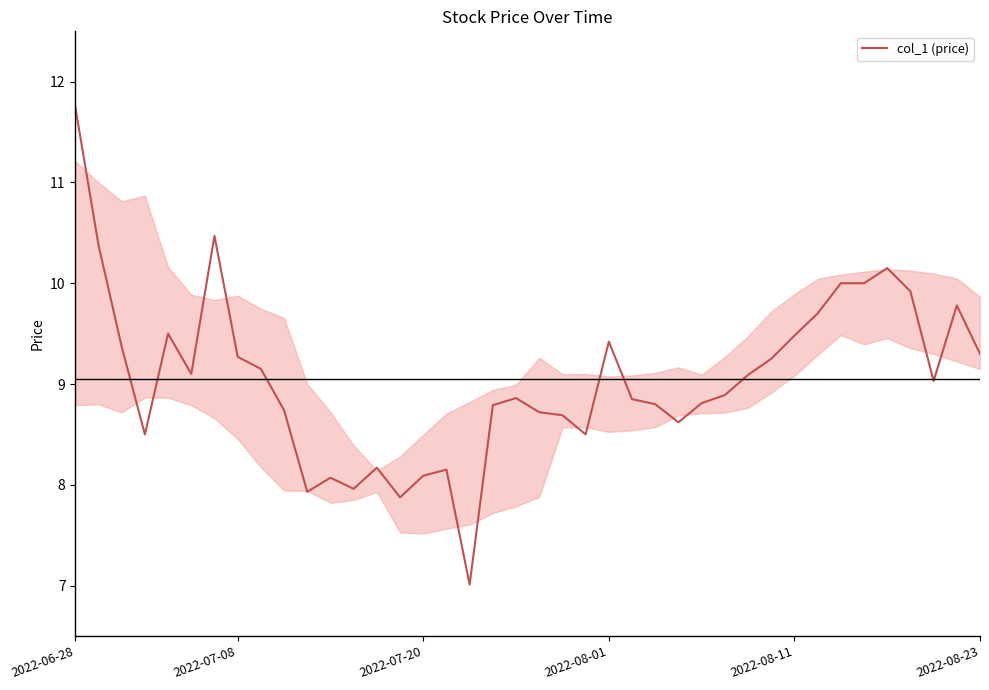

What is the maximum value shown in the chart?

11.8